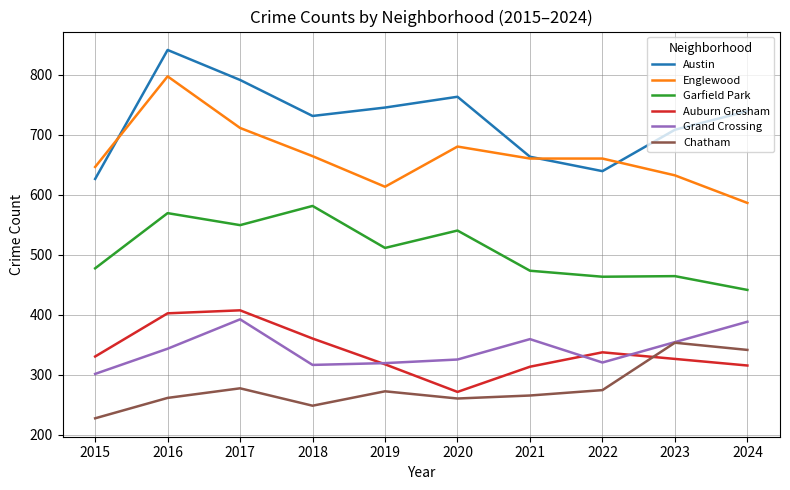

How many lines are shown in the chart?

6